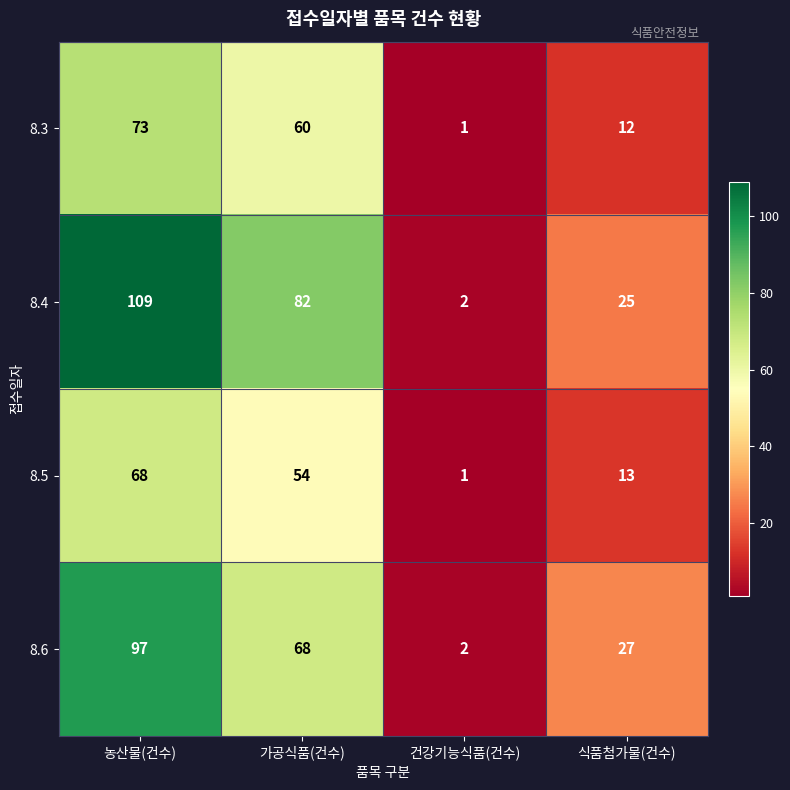

Reading left to right, transcribe all the data shown in this chart.

8.3: 73	60	1	12
8.4: 109	82	2	25
8.5: 68	54	1	13
8.6: 97	68	2	27